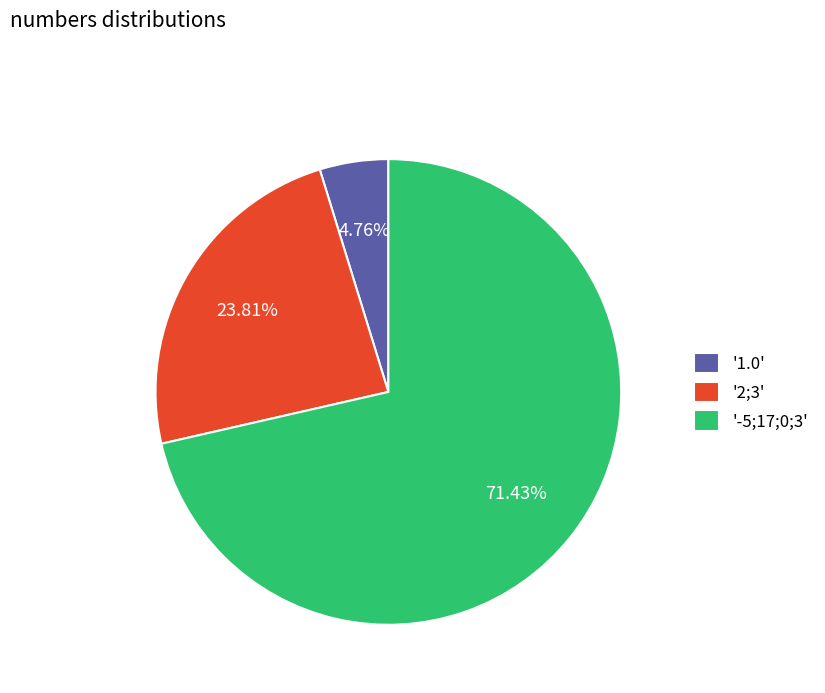

Rank the categories by value from highest to lowest.

'-5;17;0;3', '2;3', '1.0'